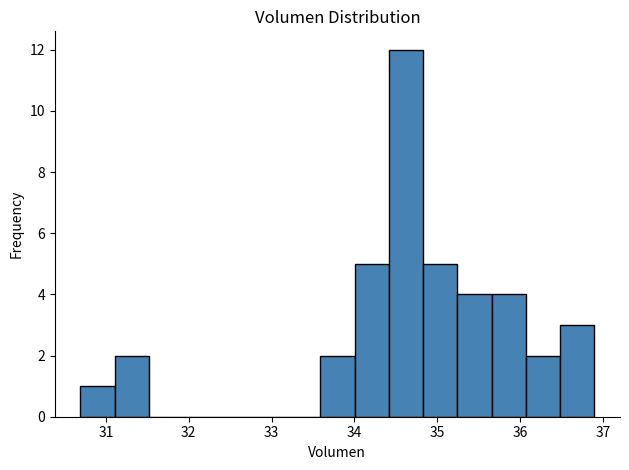

Which range on the x-axis has the tallest bar?

34.4 to 34.8